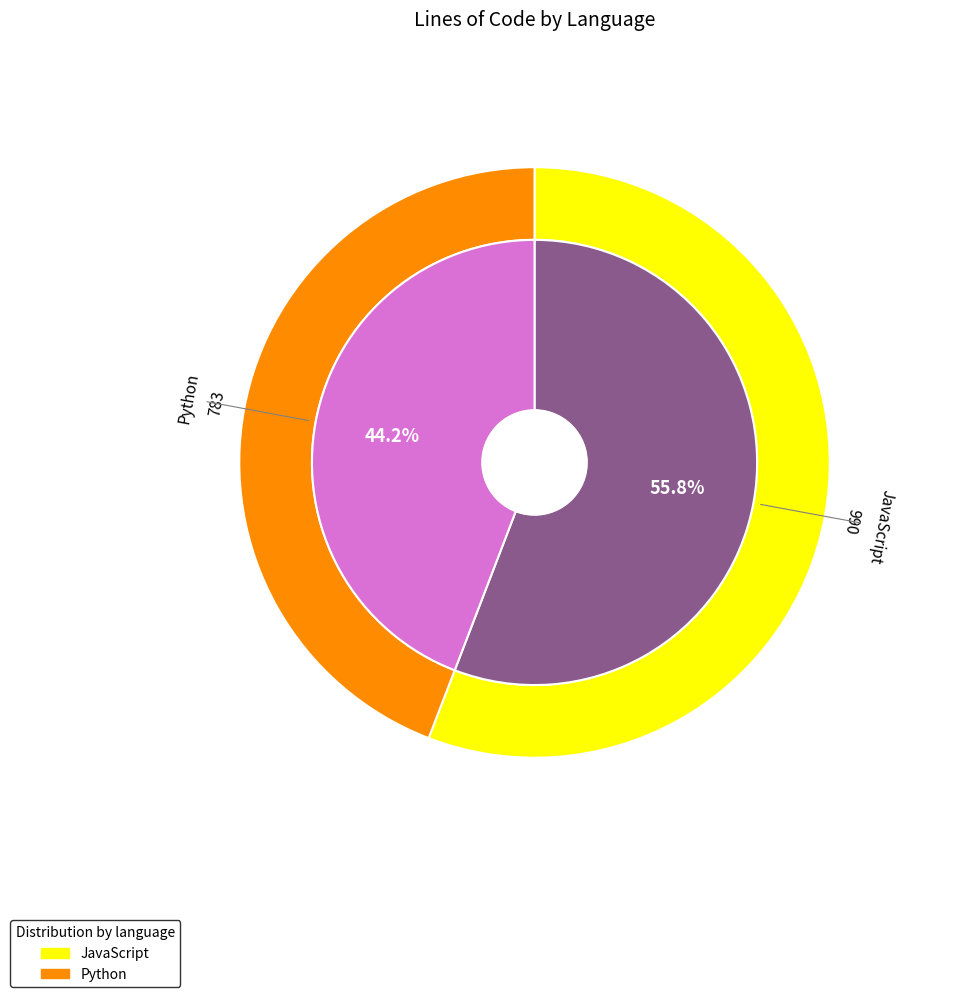

Count the number of slices in the pie.

2